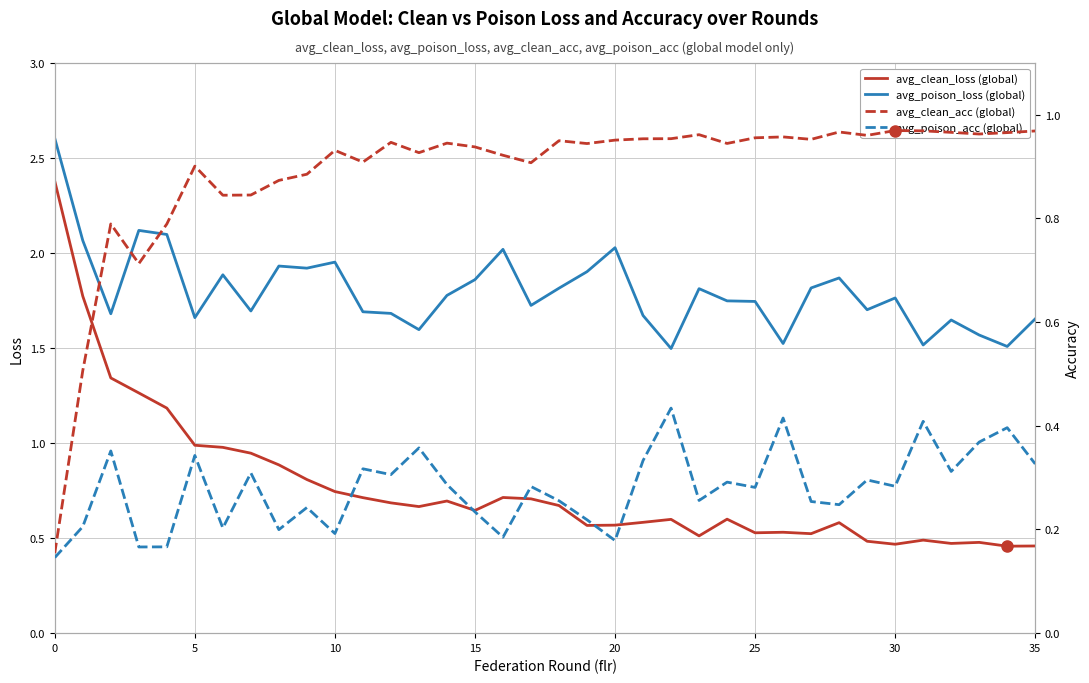

In avg_clean_loss, how many points are higher than both neighbors (excluding endpoints)?

8